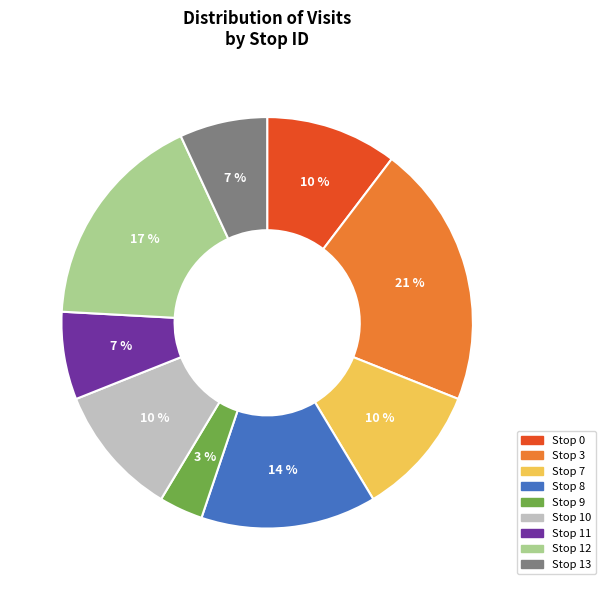

To the nearest percent, what portion does Stop 3 represent?

21%